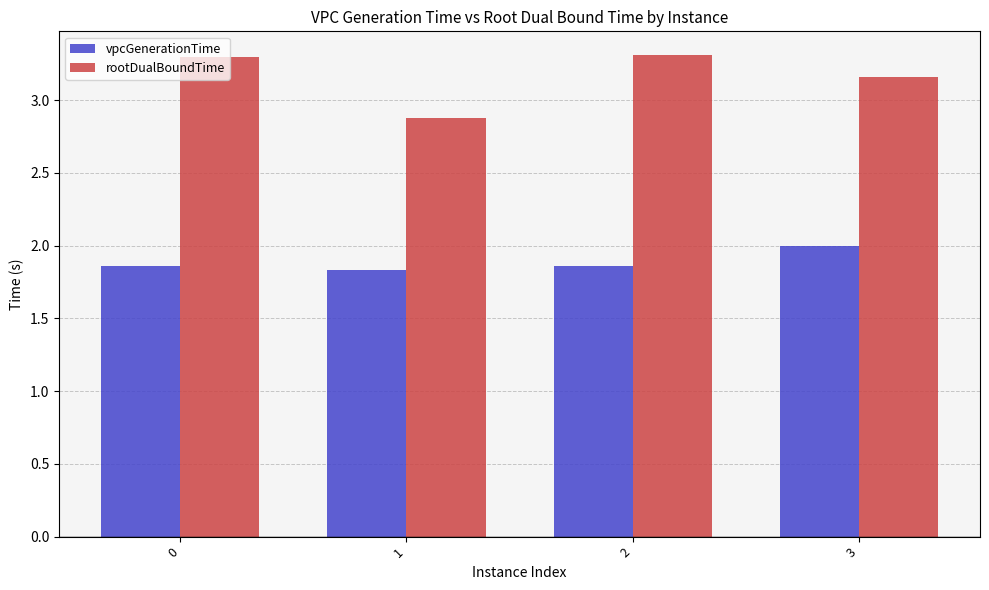

What is the value of the rootDualBoundTime bar at the 2nd from the left?

2.9